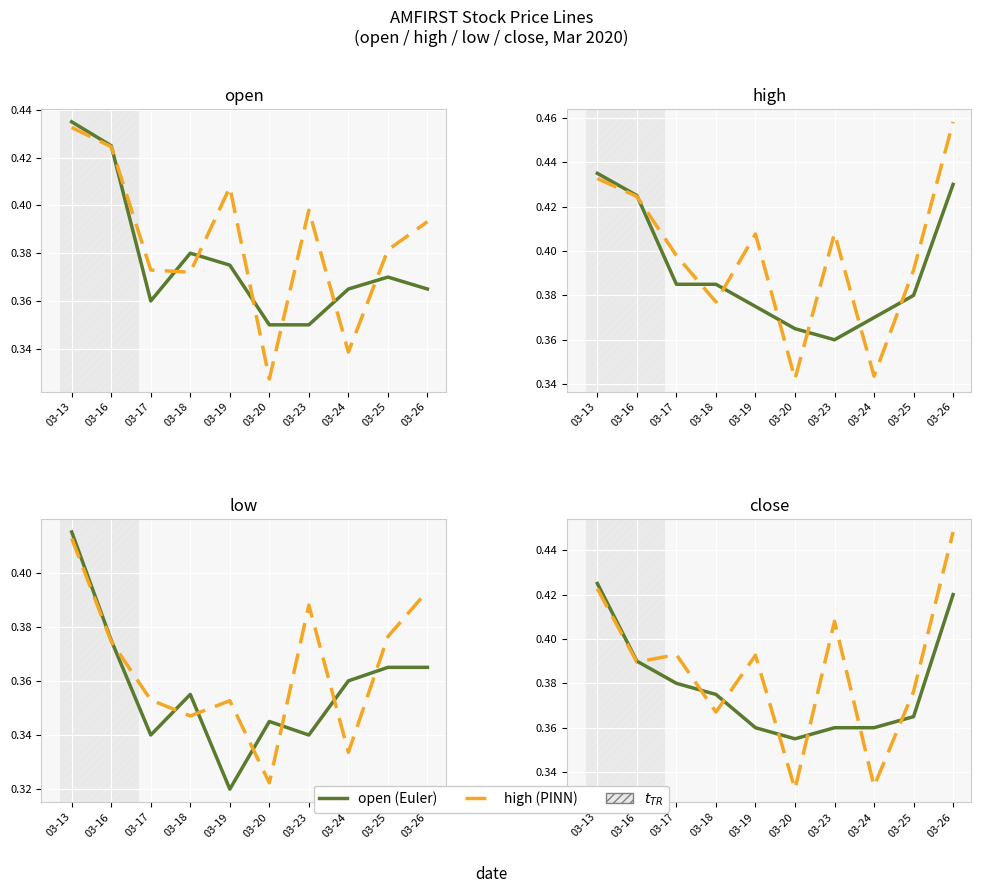

What value does the PINN series have at 03-19?

0.4